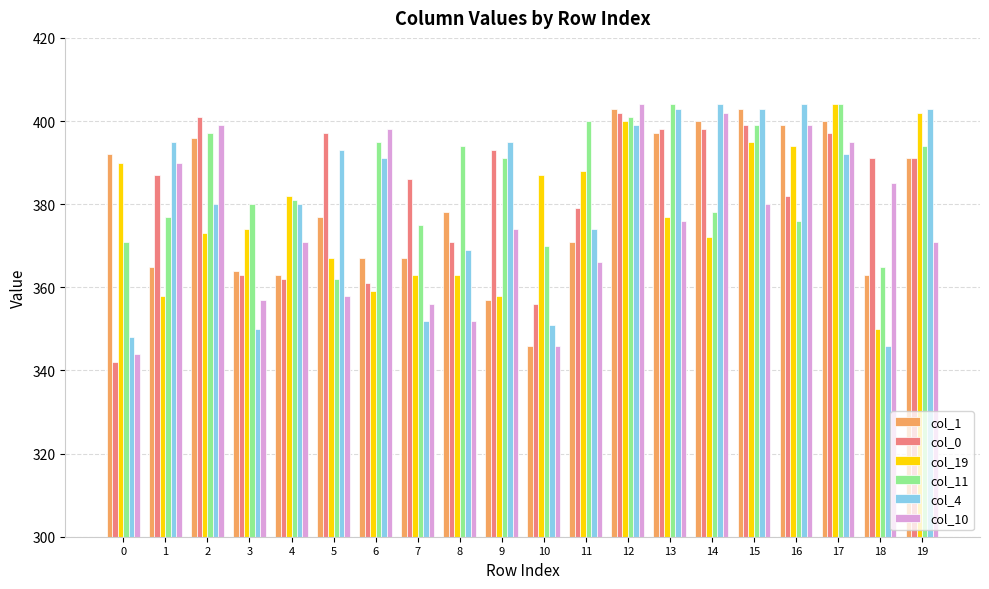

What is the spread (max minus min) of values at 13?

28